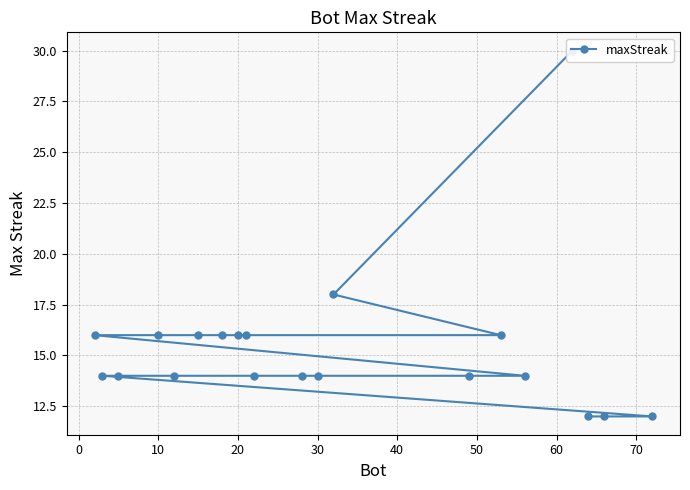

What is the greatest value displayed?

30